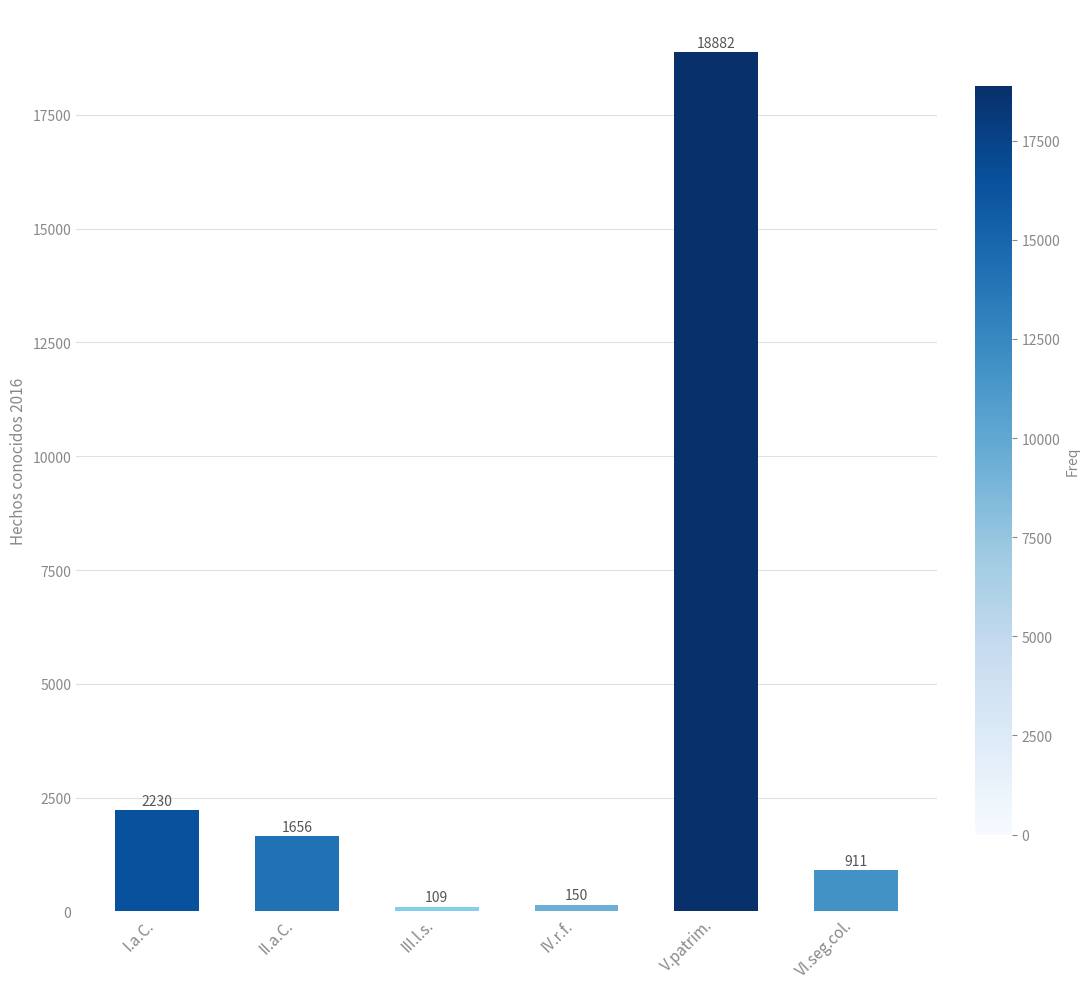

Reading right to left, transcribe all the data shown in this chart.

911	18882	150	109	1656	2230